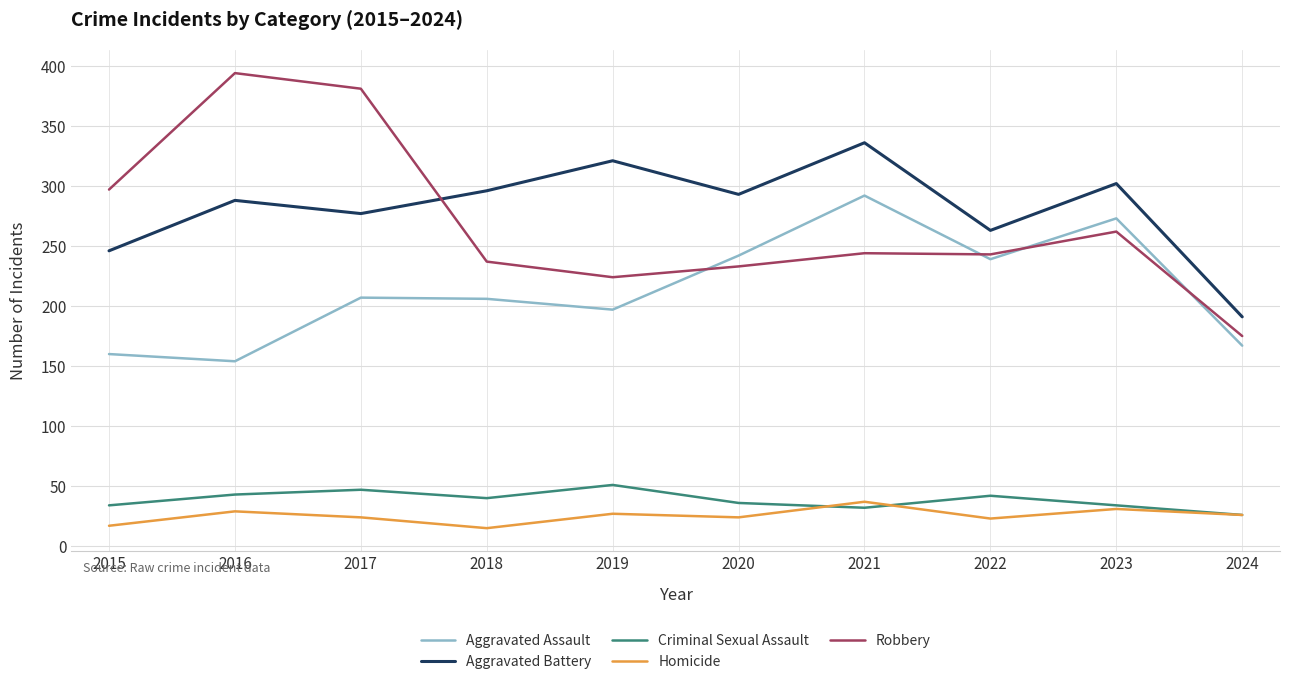

What is the sum of the Aggravated Assault values at 2015 and 2021?

452